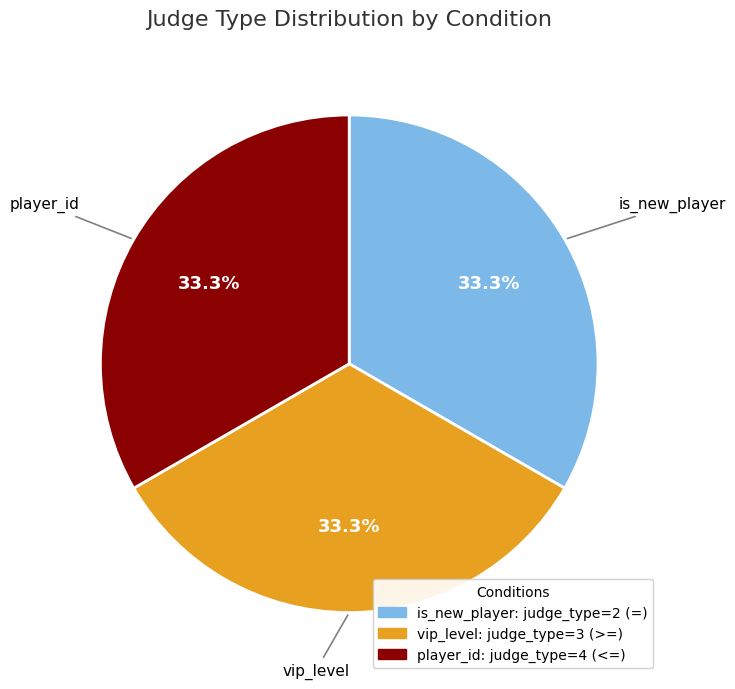

Does any single category account for the majority?

No